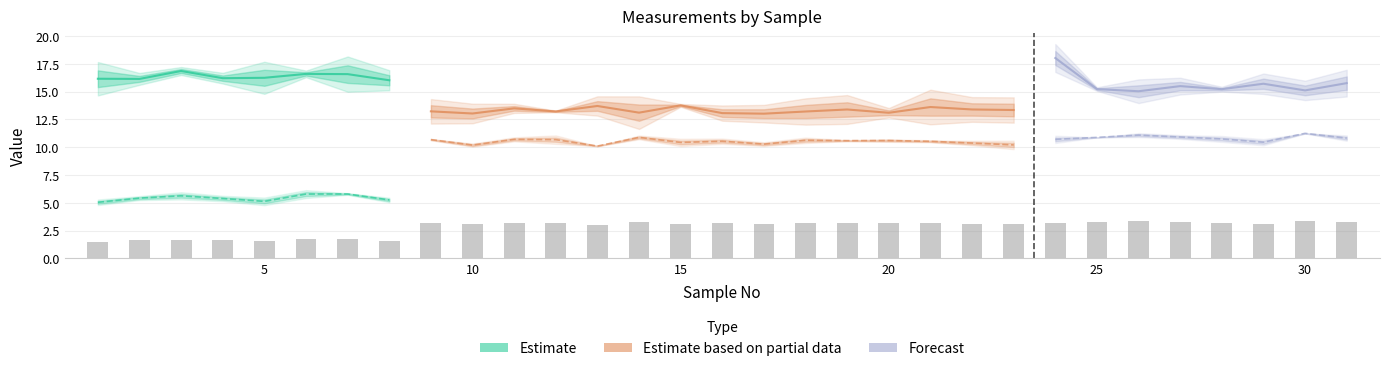

What is the highest value of the B series?

11.2